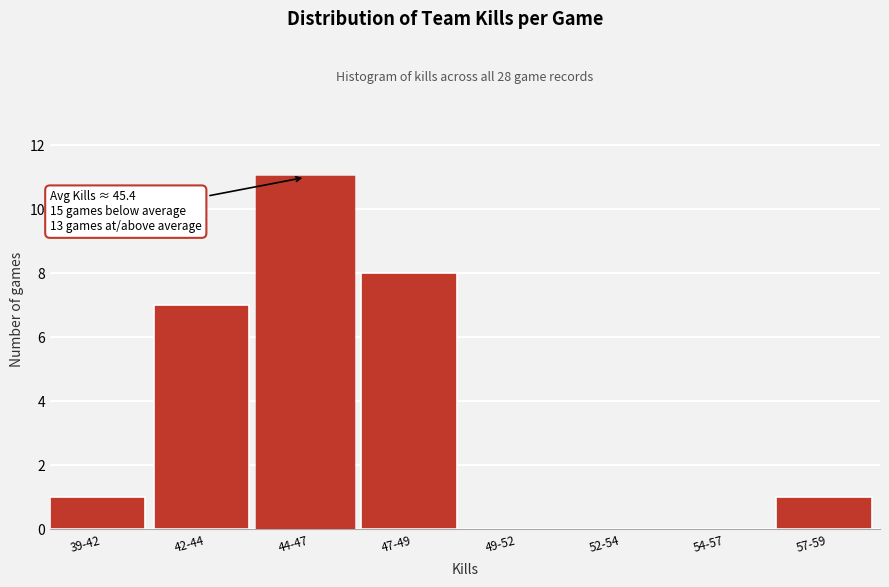

Reading left to right, extract all data points from this chart.

39-42=1	42-44=7	44-47=11	47-49=8	49-52=0	52-54=0	54-57=0	57-59=1